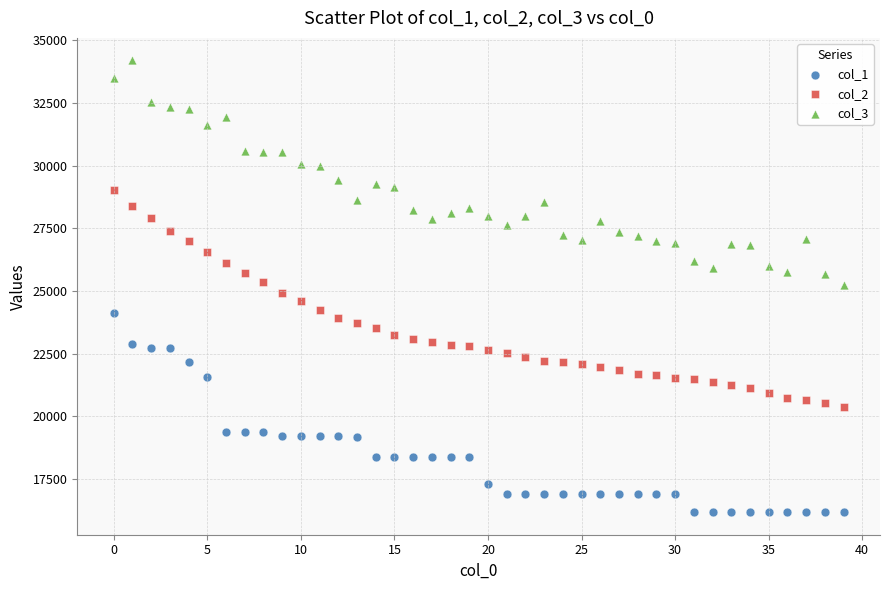

Across all data points, what is the range of Y values (max minus min)?

18019